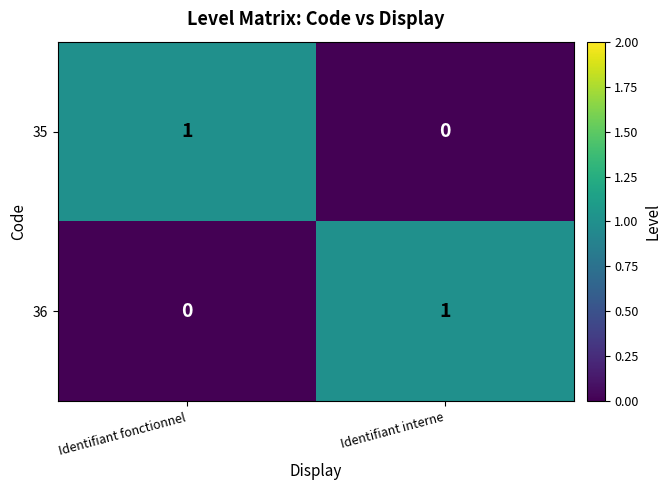

Which category has the lowest value in the 36 series?

Identifiant fonctionnel